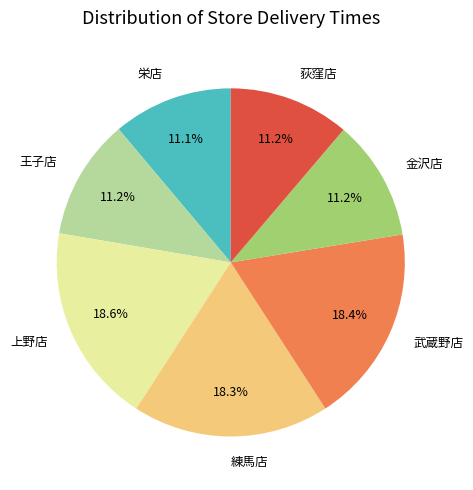

To the nearest percent, what is the difference between the largest and smallest slice percentages?

7%